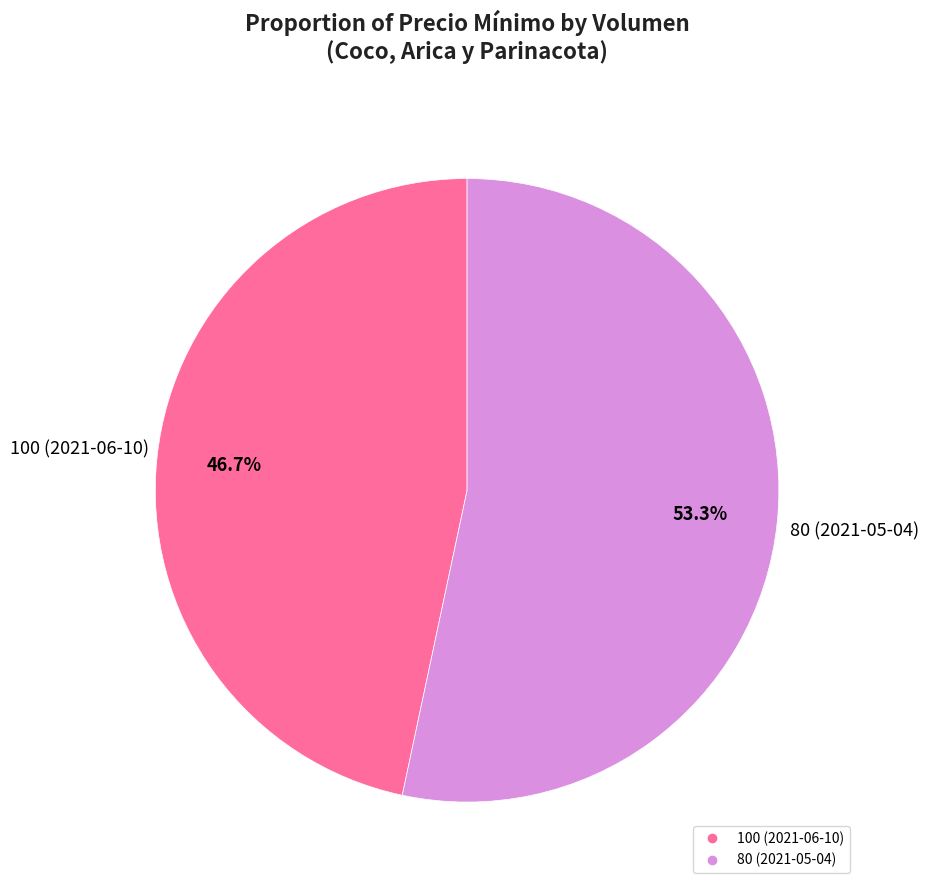

What is the ratio of the value at 80 (2021-05-04) to the value at 100 (2021-06-10)?

1.1